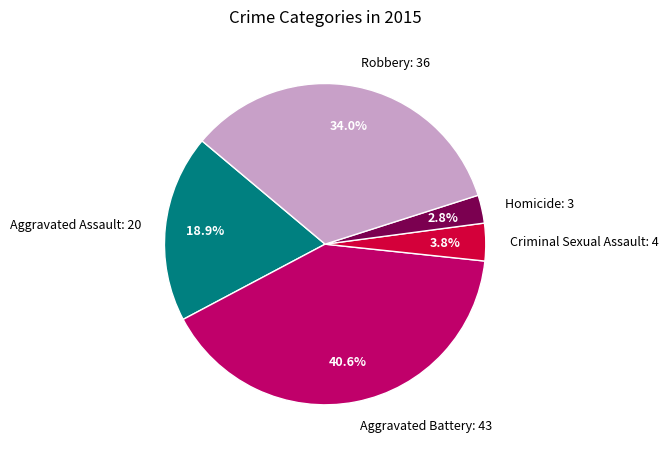

Which category has the smallest portion of the pie?

Homicide